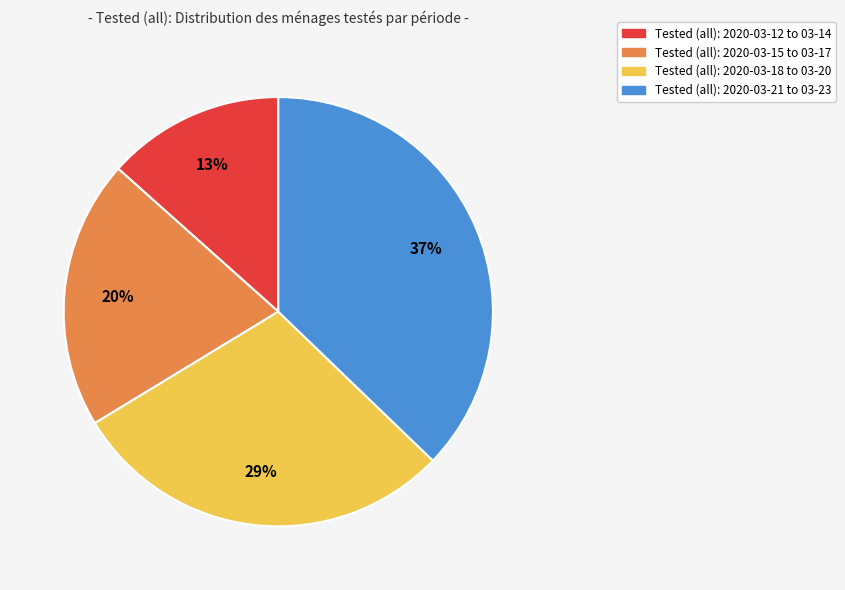

Does any single category account for the majority?

No